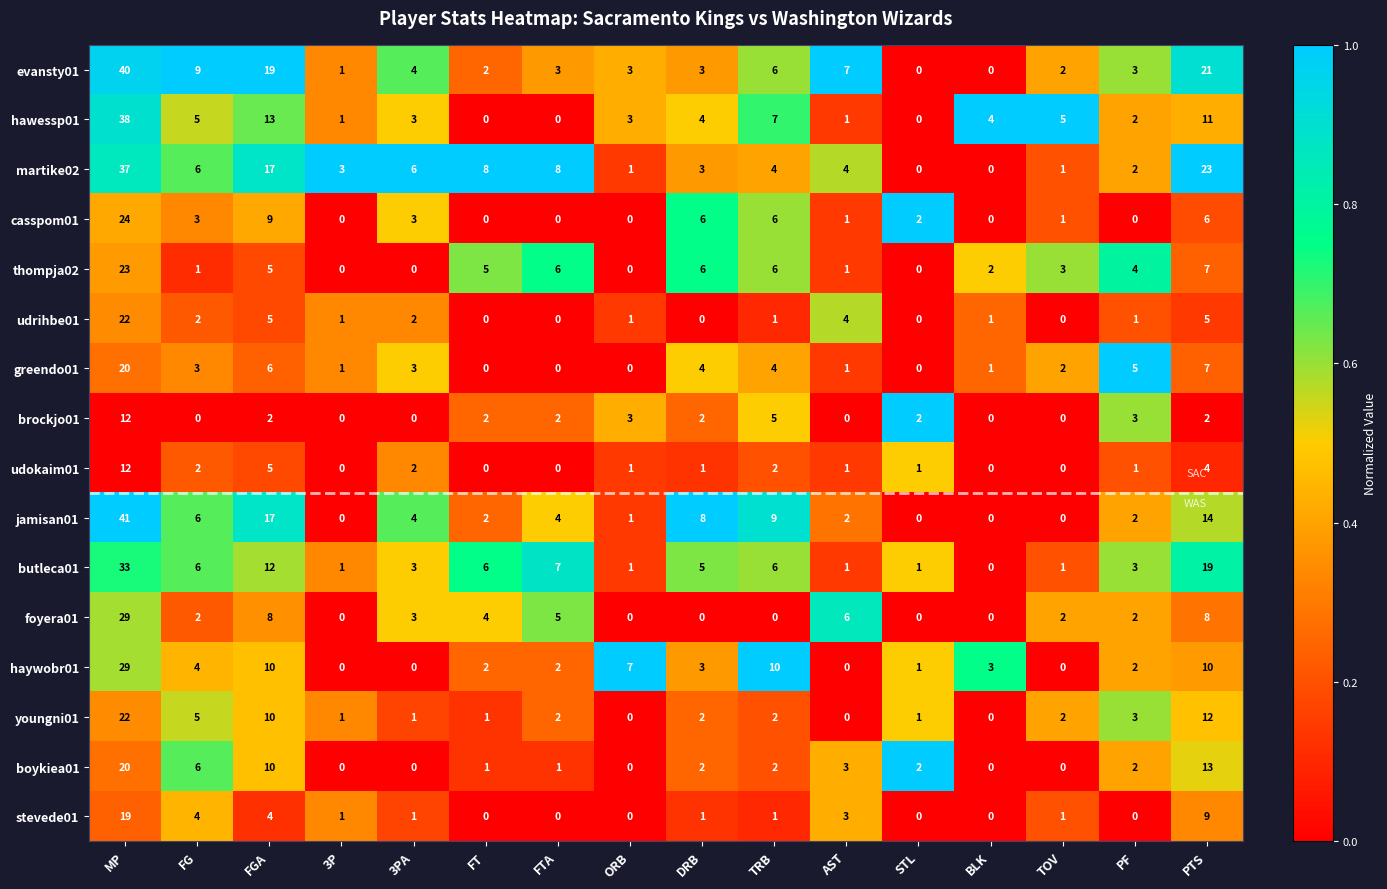

Which category has the highest value across all series?

MP